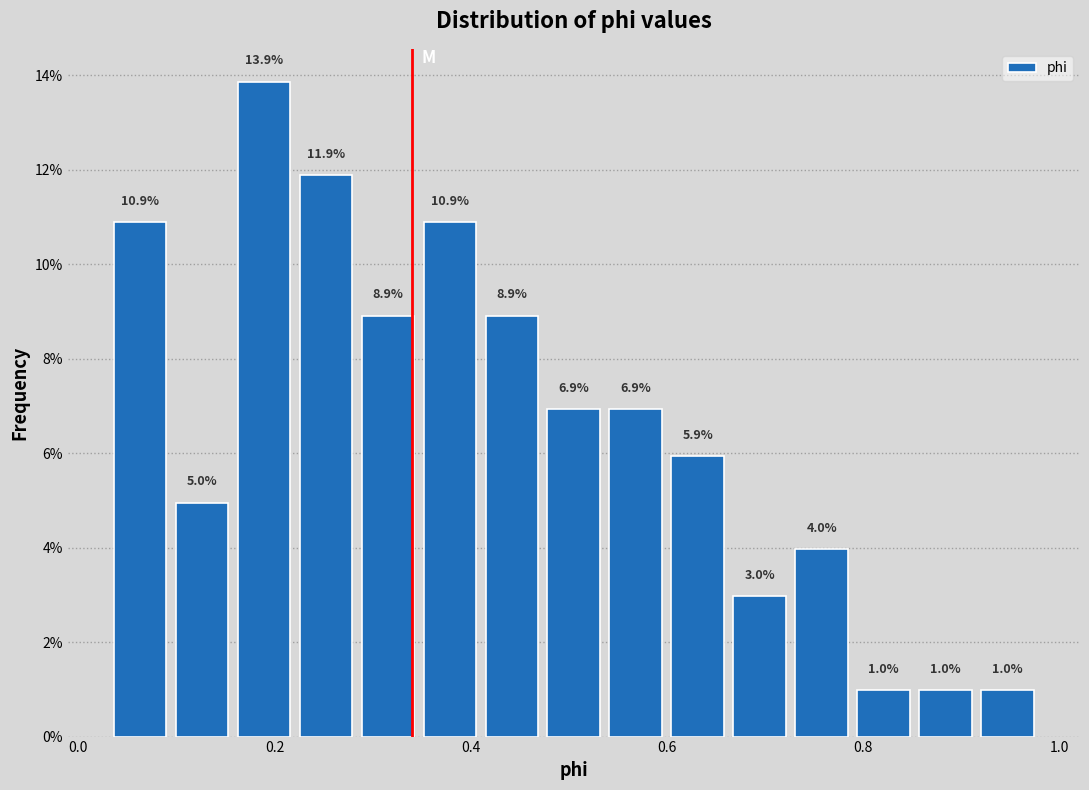

Around what value on the x-axis is the tallest bar? Give the approximate position of its centre, as read against the axis.

0.18